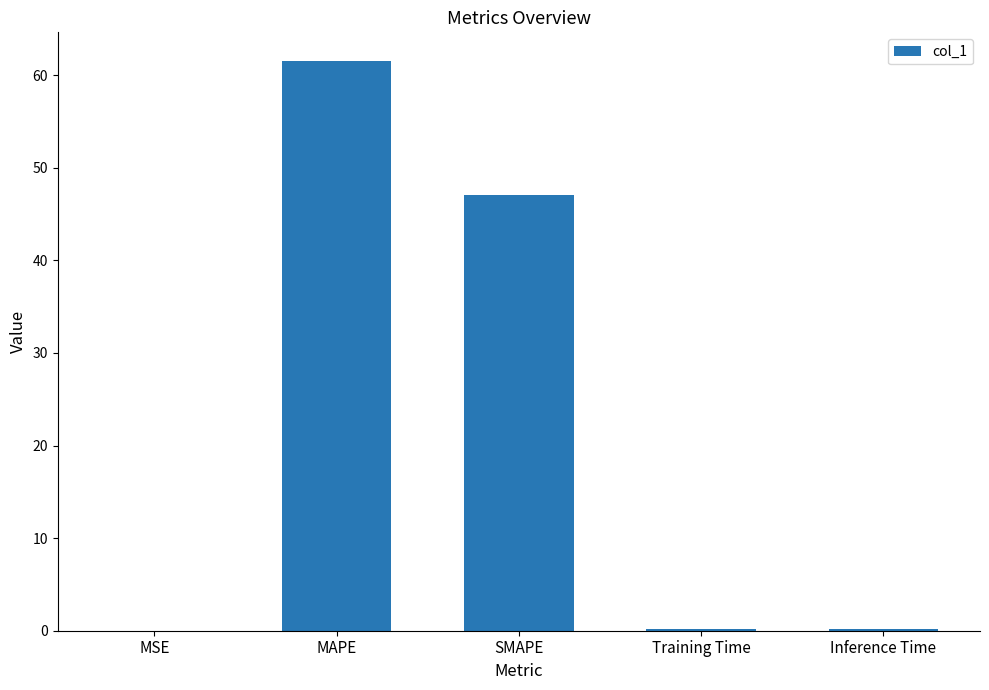

What value does the data have at Training Time?

0.2